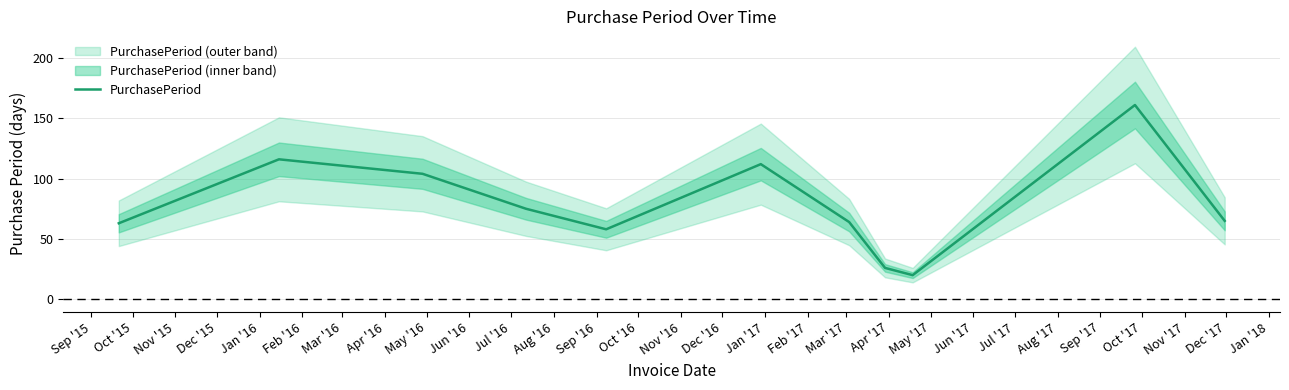

True or false: the data has more than 2 interior local peaks.

True